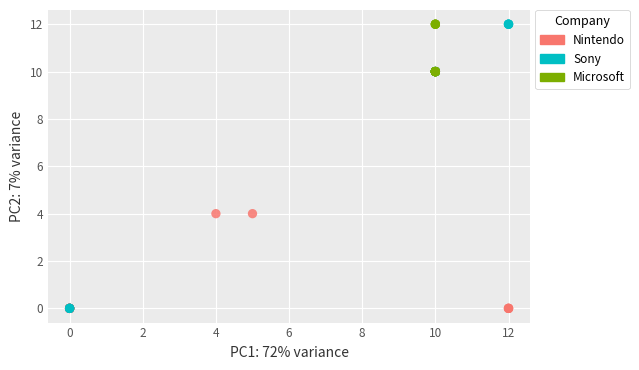

Which series has the widest spread of Y values?

Sony